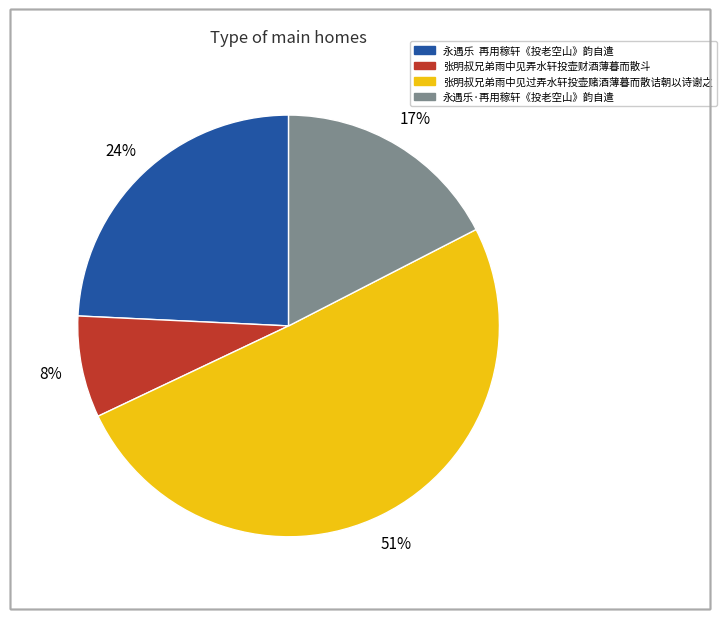

To the nearest percent, what is the combined percentage of 永遇乐 再用稼轩《投老空山》韵自遣 and 张明叔兄弟雨中见过弄水轩投壶赌酒薄暮而散诘朝以诗谢之?

75%